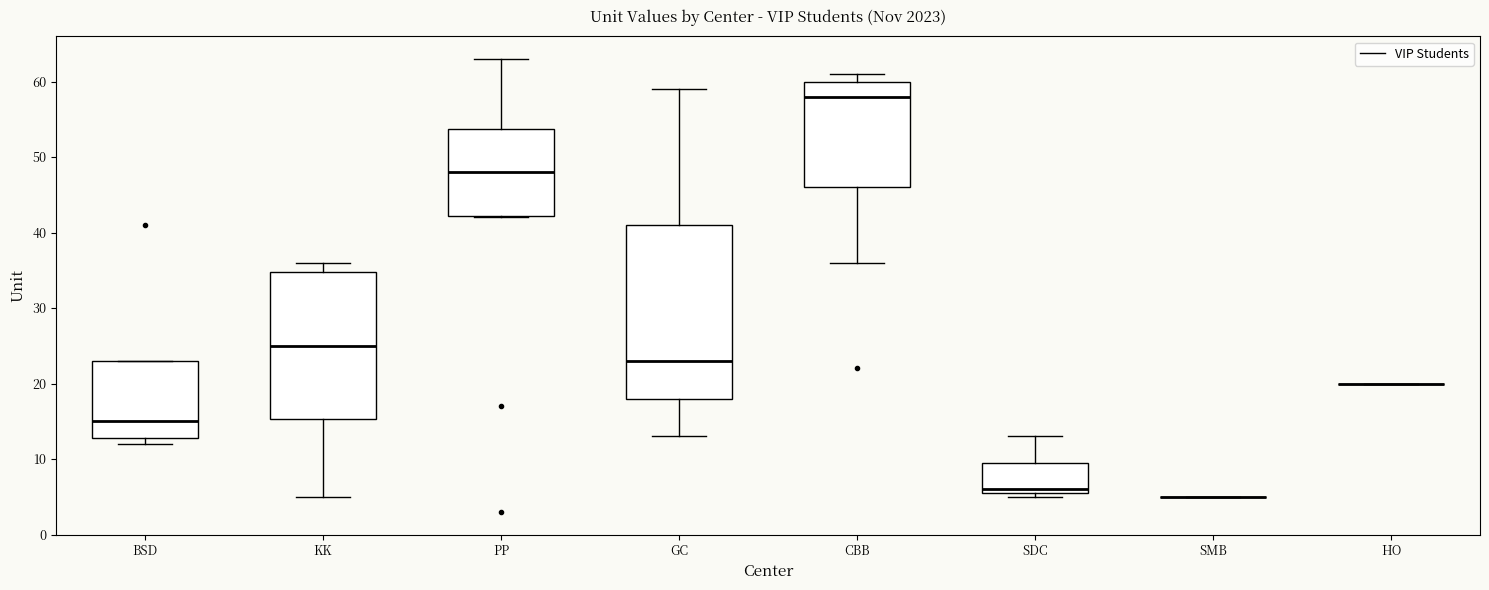

Comparing the boxes themselves (not the whiskers), which one is the tallest?

GC